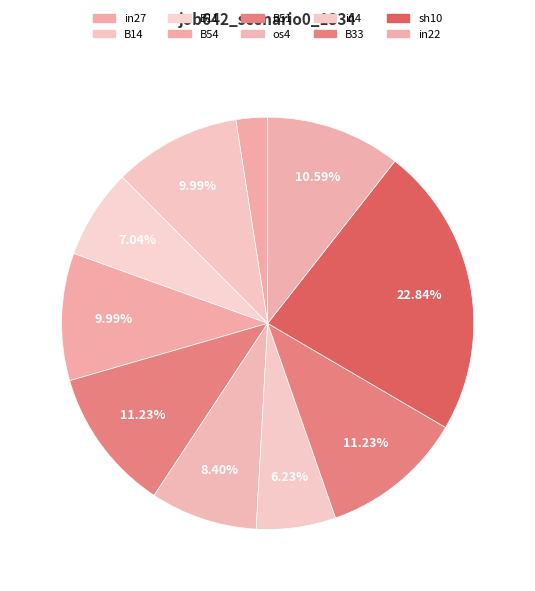

To the nearest percent, what portion does sh10 represent?

23%